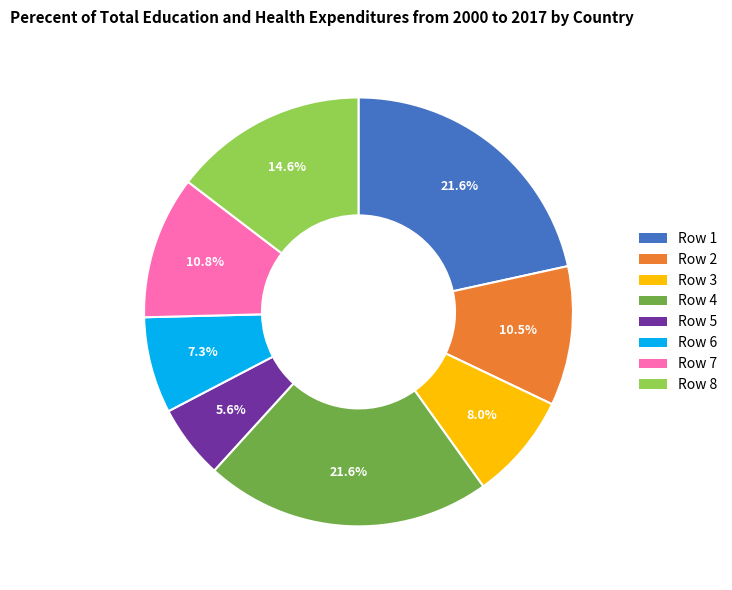

Does any single category account for the majority?

No